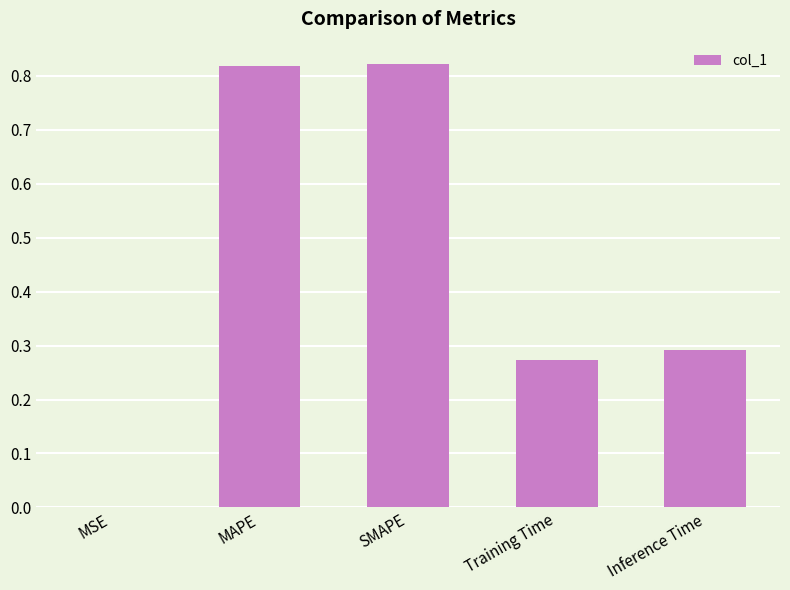

The chart shows a value of 0.0 at MSE. True or false?

True